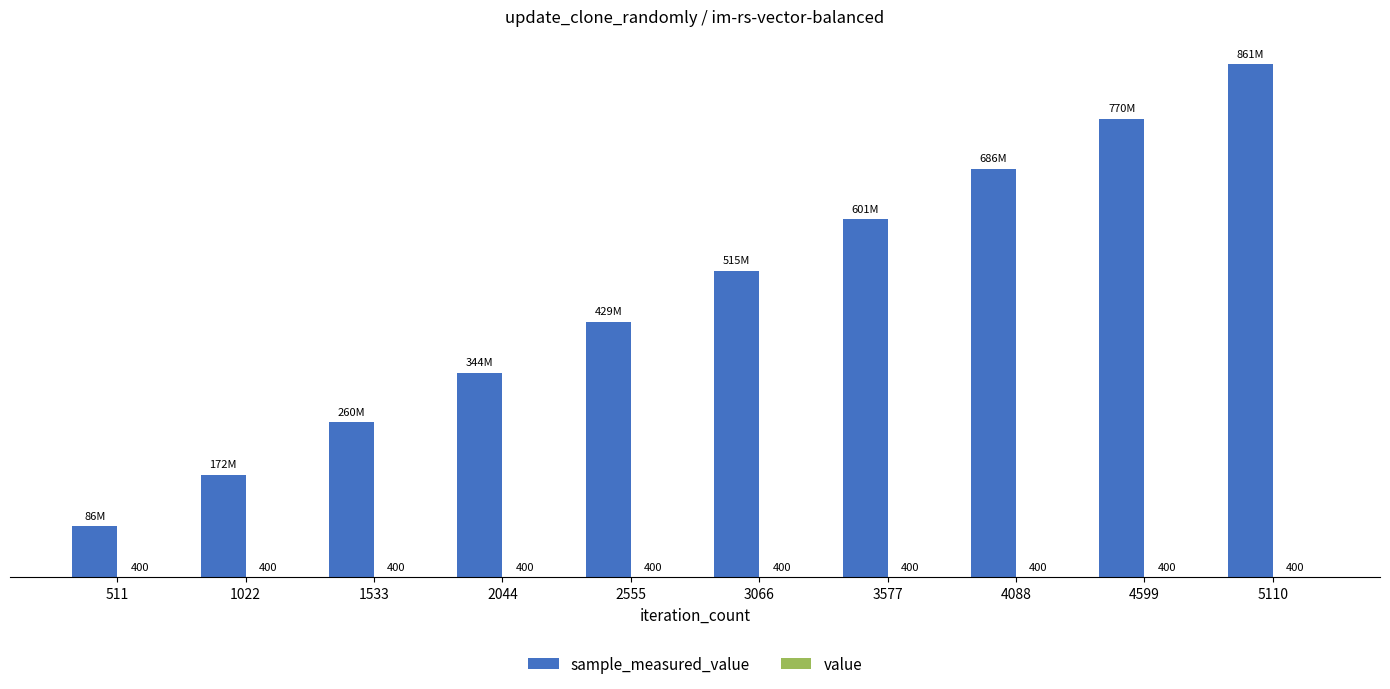

Reading right to left, list all the values displayed in this chart.

sample_measured_value: 5110=861421942	4599=770090449	4088=686189510	3577=601230012	3066=514973313	2555=429494289	2044=343921179	1533=260233591	1022=172151001	511=86173522
value: 5110=400	4599=400	4088=400	3577=400	3066=400	2555=400	2044=400	1533=400	1022=400	511=400